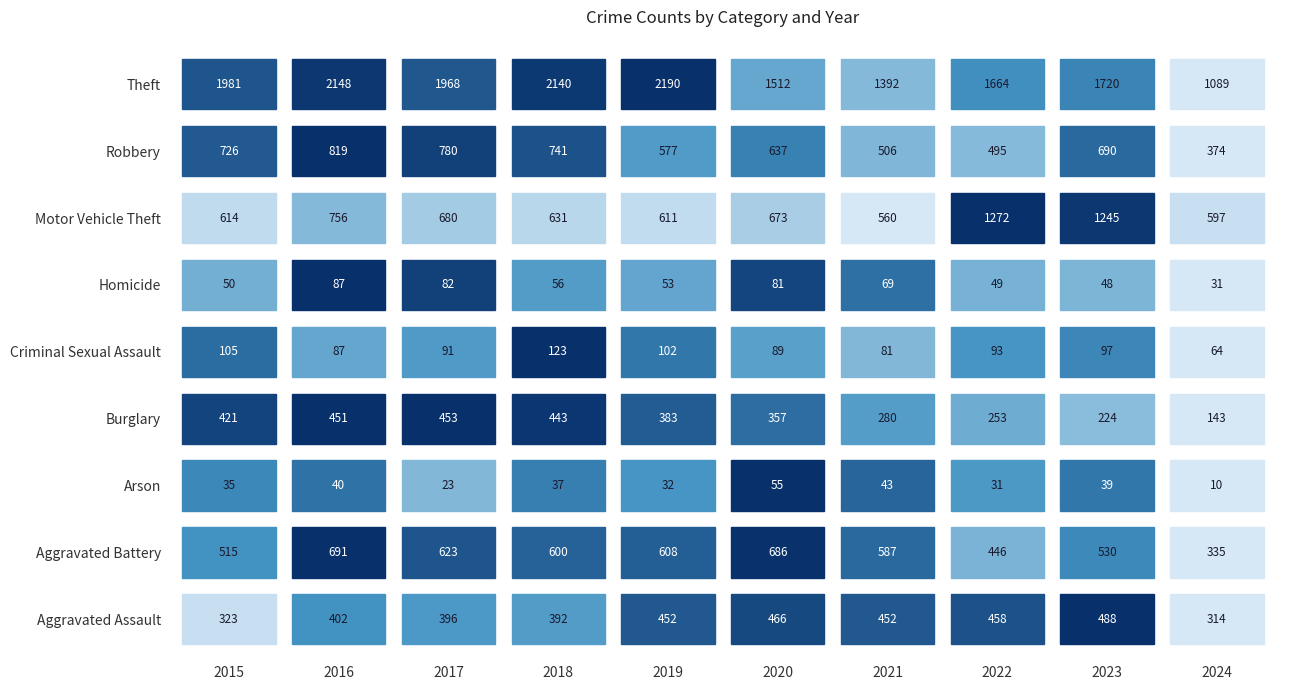

At how many categories does at least one series exceed 1089?

9